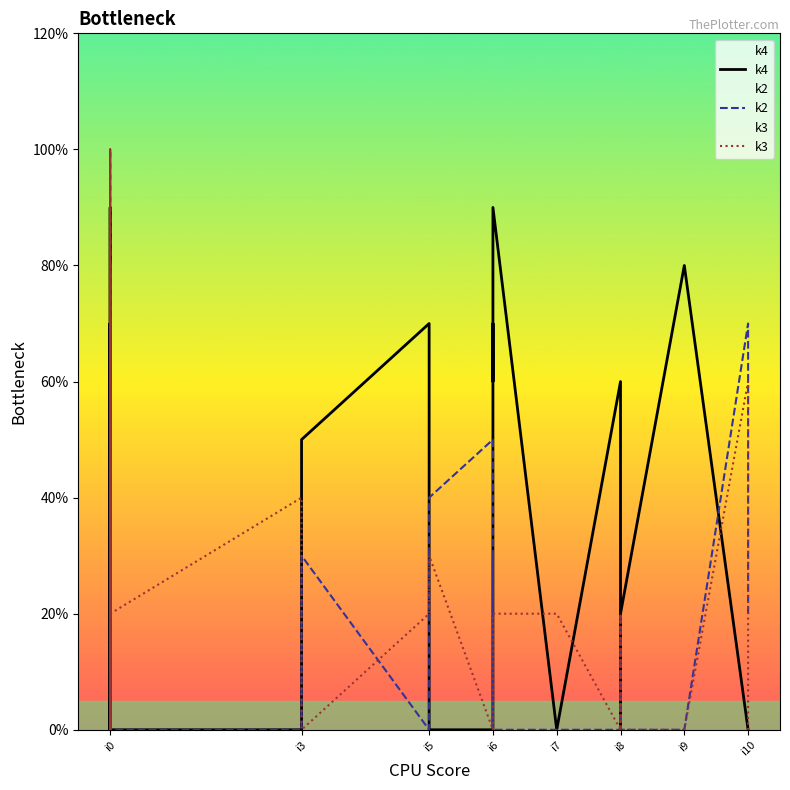

True or false: k4 has more than 1 points higher than both neighbors.

True